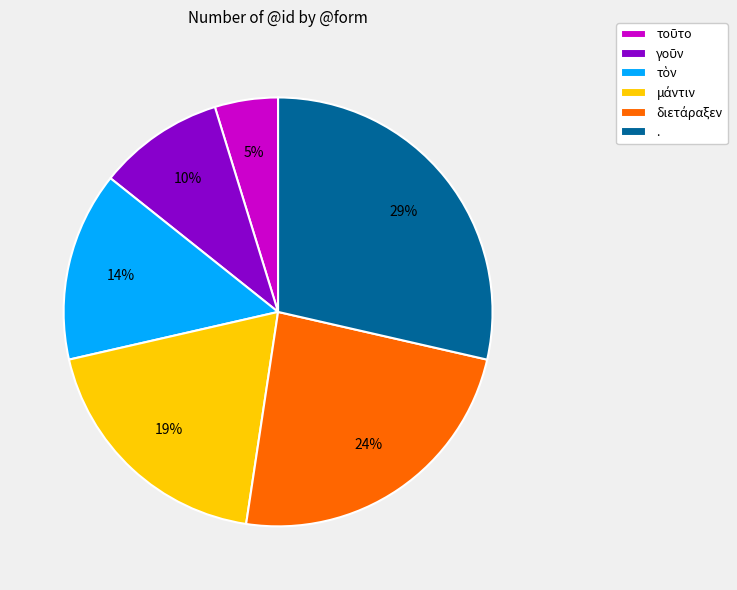

To the nearest percent, what is the average slice percentage?

17%